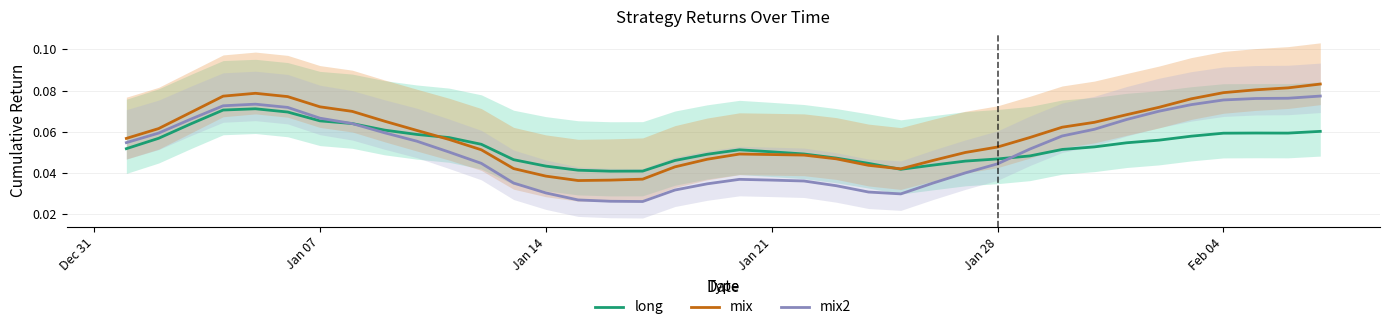

How many intersections are there between long and mix?

2